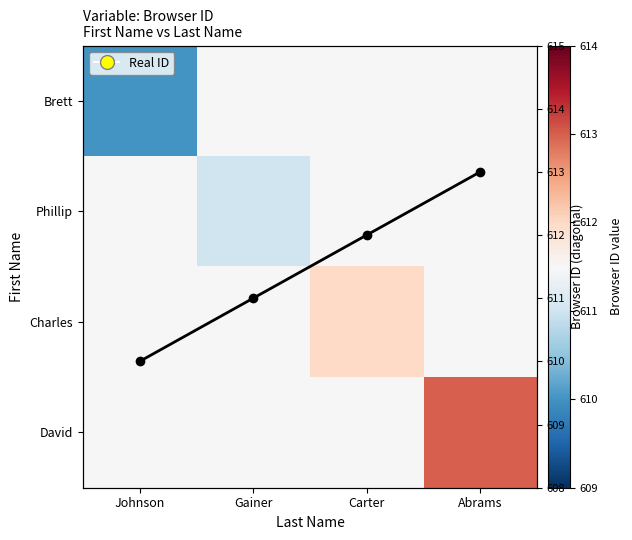

Between Johnson and Gainer, which series saw the biggest shift?

Brett